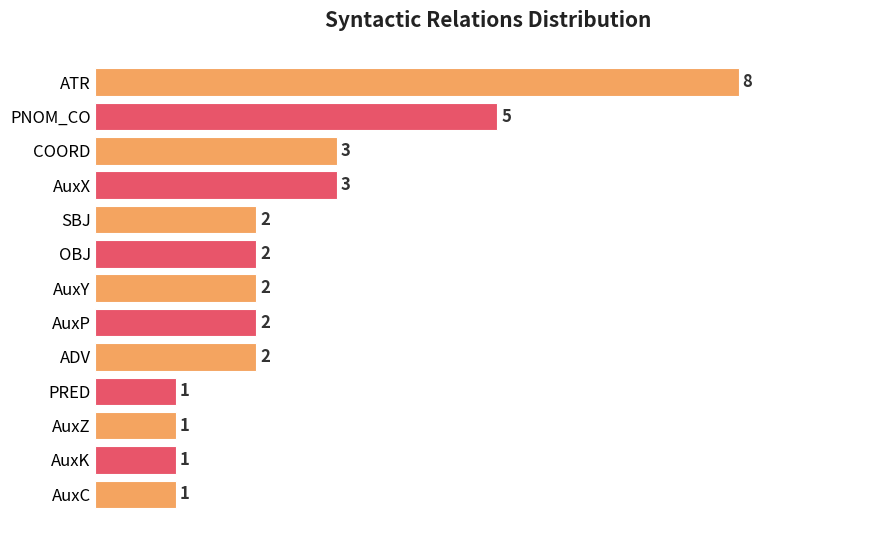

What is the difference between the maximum and minimum values?

7